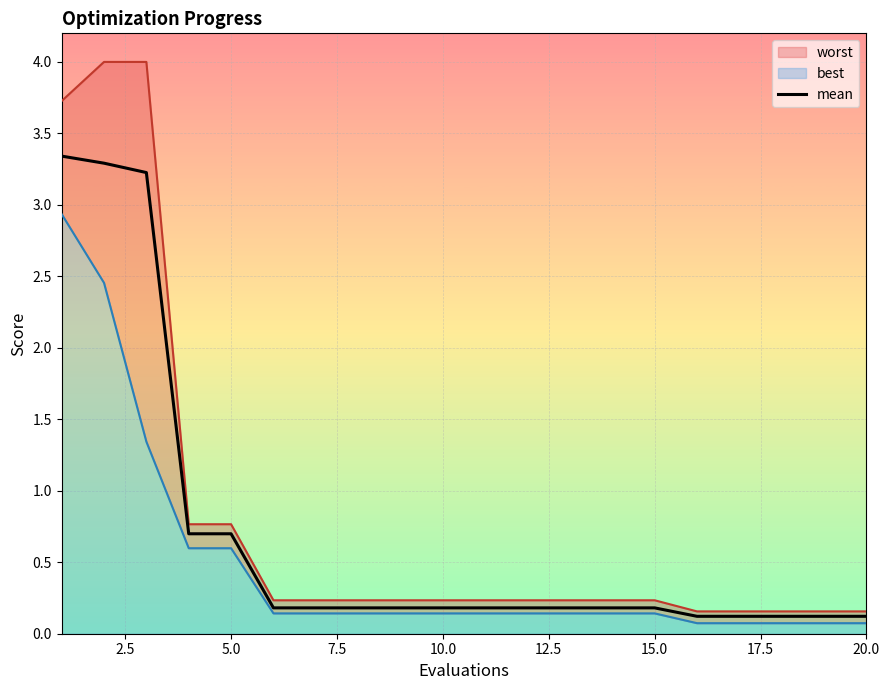

The value of mean at 15.0 is 0.2. True or false?

True